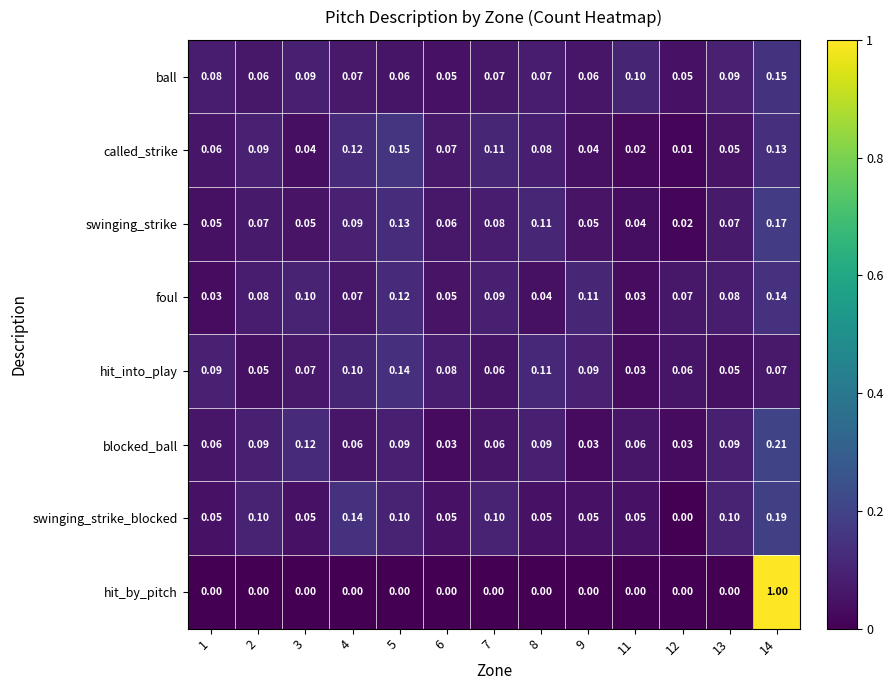

Is the value of swinging_strike at 6 greater than the value of foul at 8?

Yes